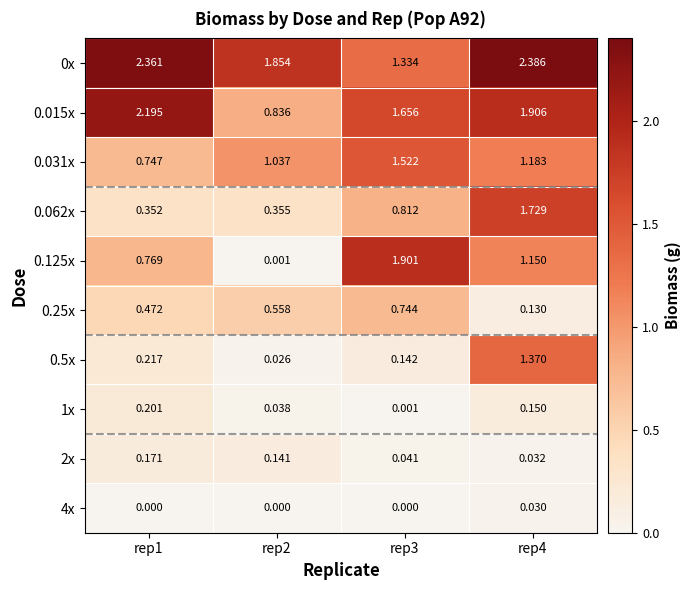

Is the value of 0.5x at rep4 greater than the value of 1x at rep2?

Yes